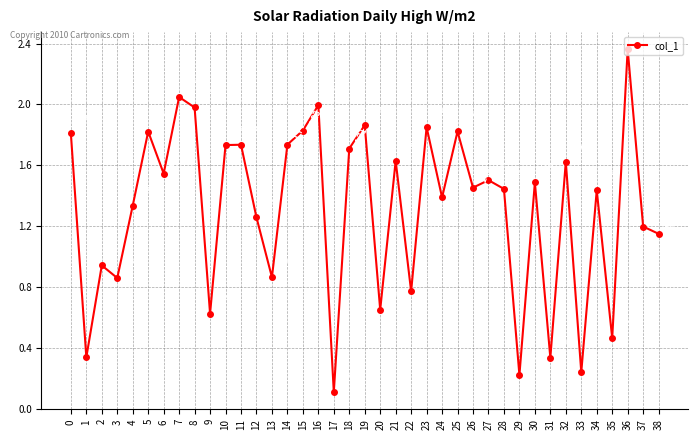

What is the sum of all values?

51.1